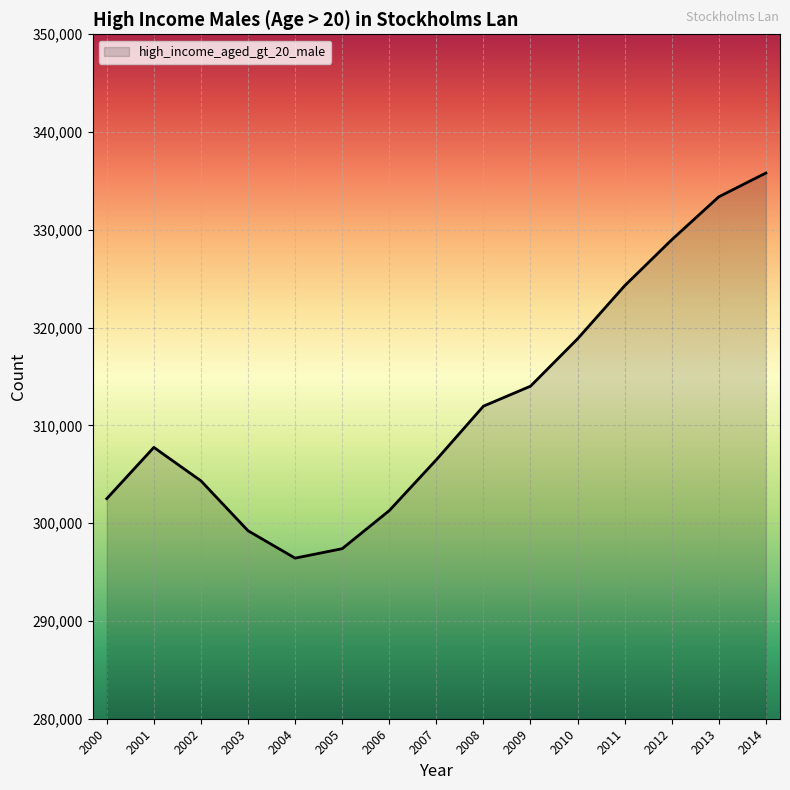

Does the chart display data point markers on the line(s)?

No